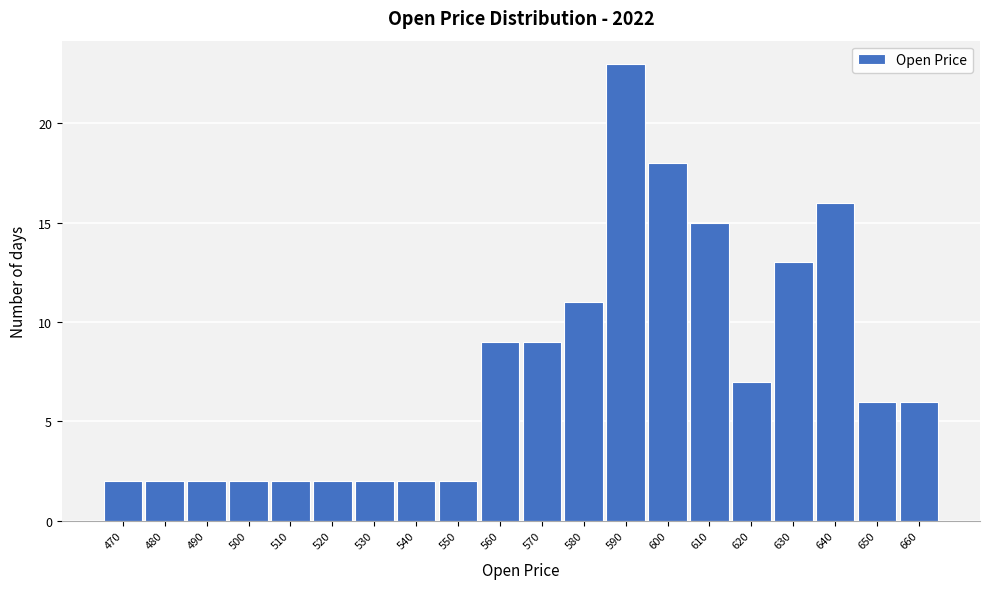

Reading left to right, what are all the values shown in this chart?

2	2	2	2	2	2	2	2	2	9	9	11	23	18	15	7	13	16	6	6